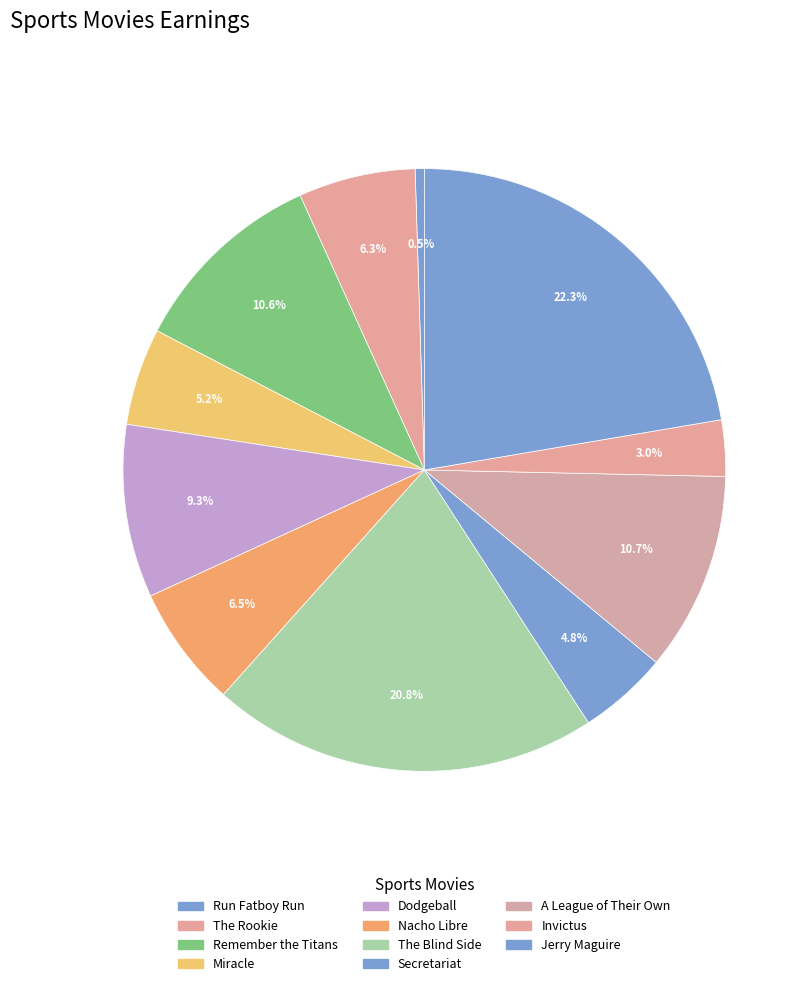

To the nearest percent, what is the difference between the The Rookie and A League of Their Own slice percentages?

4%